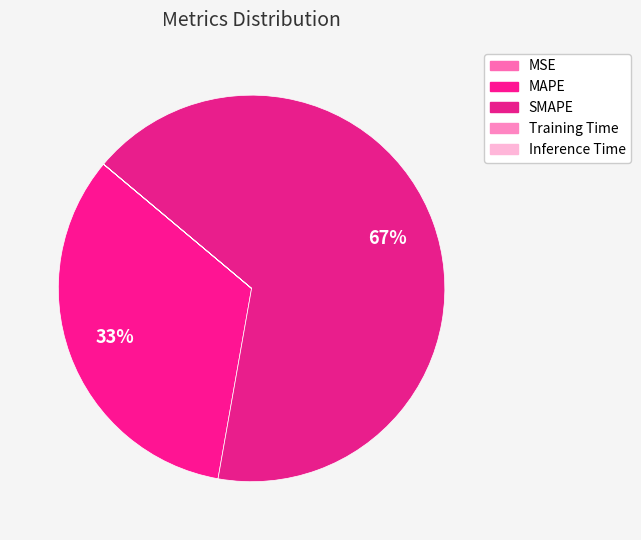

To the nearest percent, what is the average slice percentage?

20%